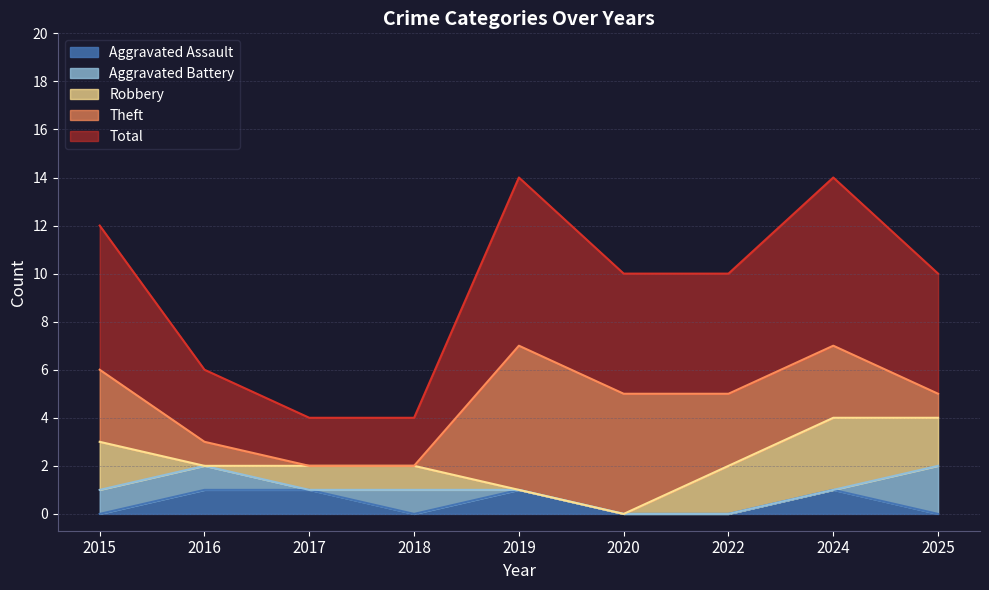

At which category is the sum across all series the highest?

2019